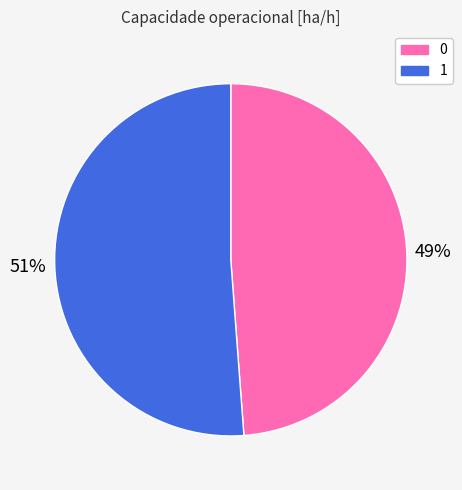

Which has a higher value, 1 or 0?

1